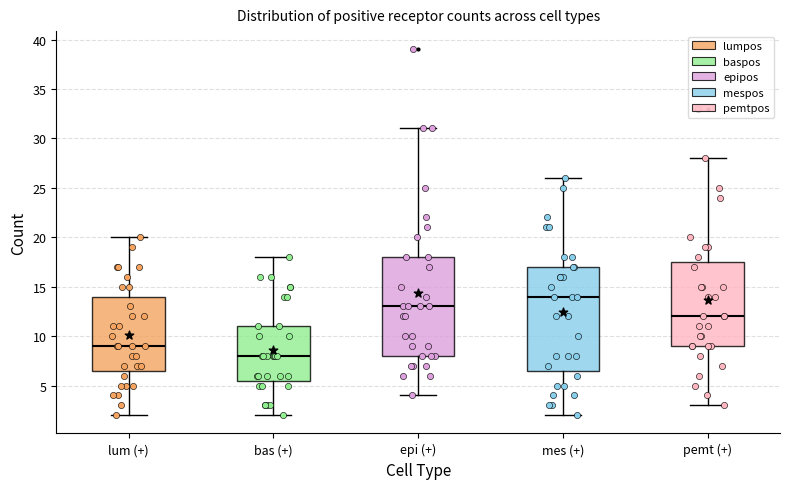

Which box is the tallest, from its lower edge to its upper edge?

mes (+)